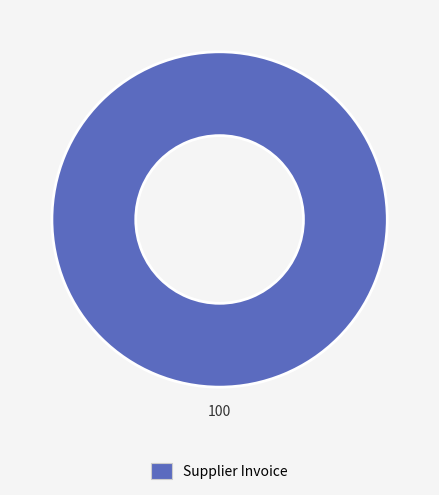

Is there a majority slice in this chart?

Yes